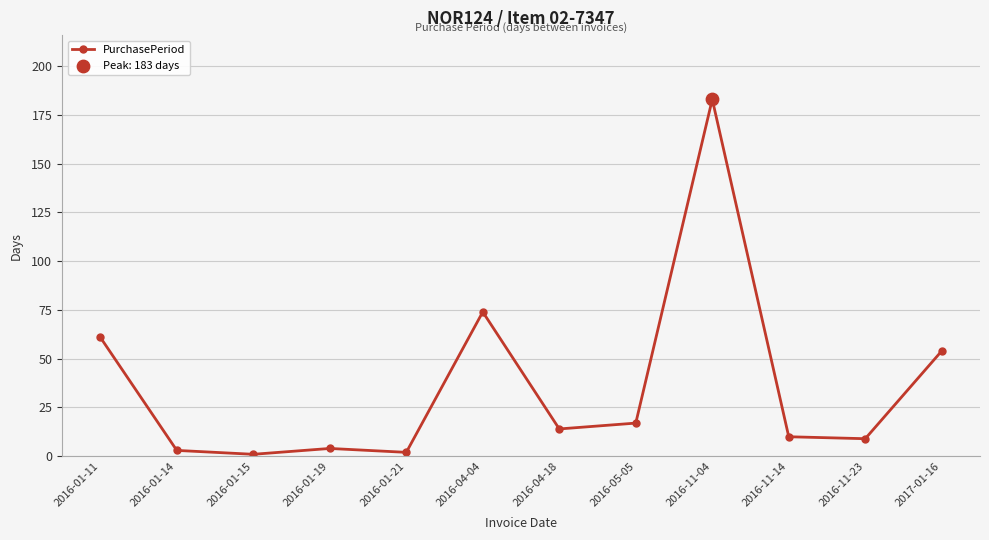

Between 2016-01-11 and 2016-05-05, which is larger?

2016-01-11